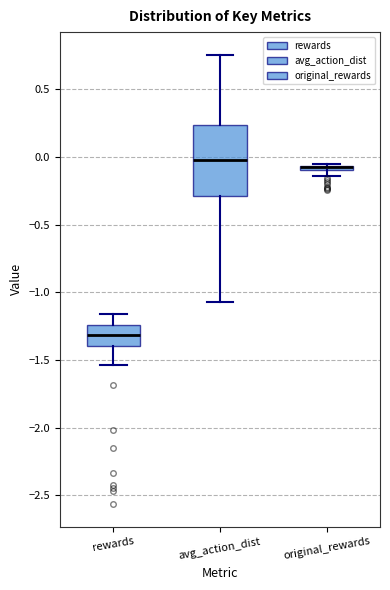

Which box is the tallest, from its lower edge to its upper edge?

avg_action_dist